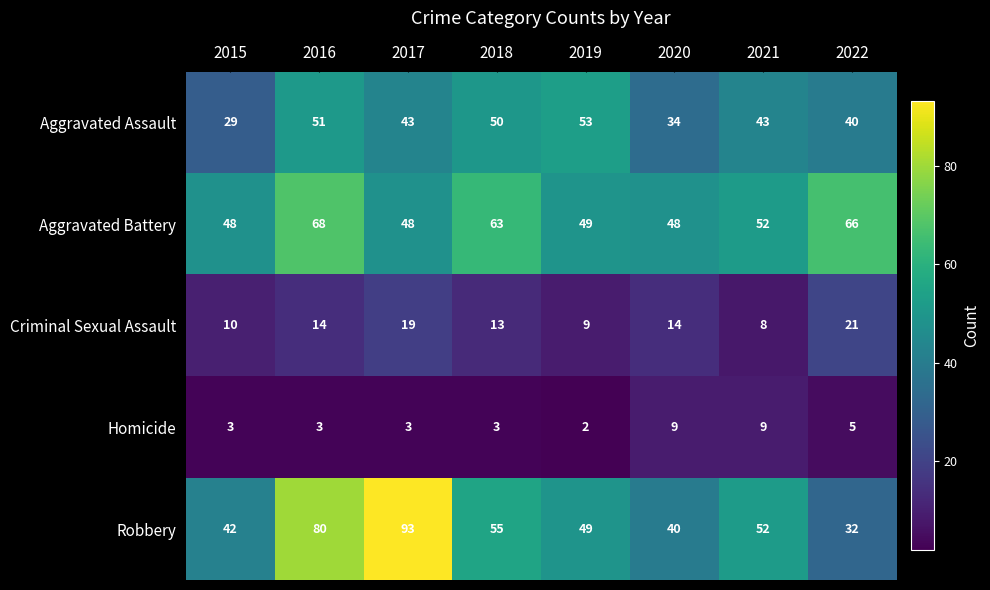

What is the spread (max minus min) of values at 2015?

45